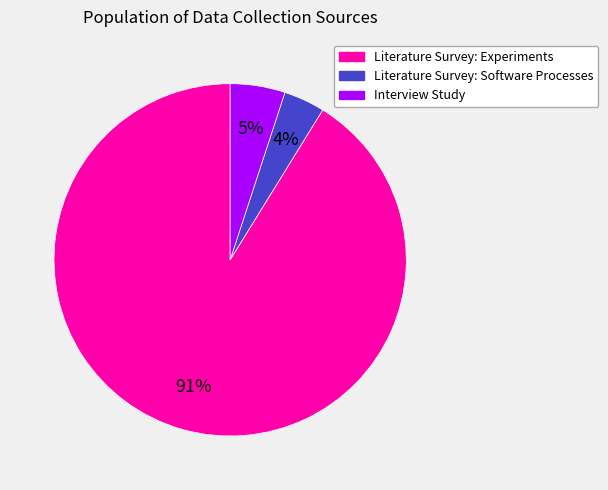

What percentage is the Literature Survey: Experiments slice, to the nearest percent?

91%